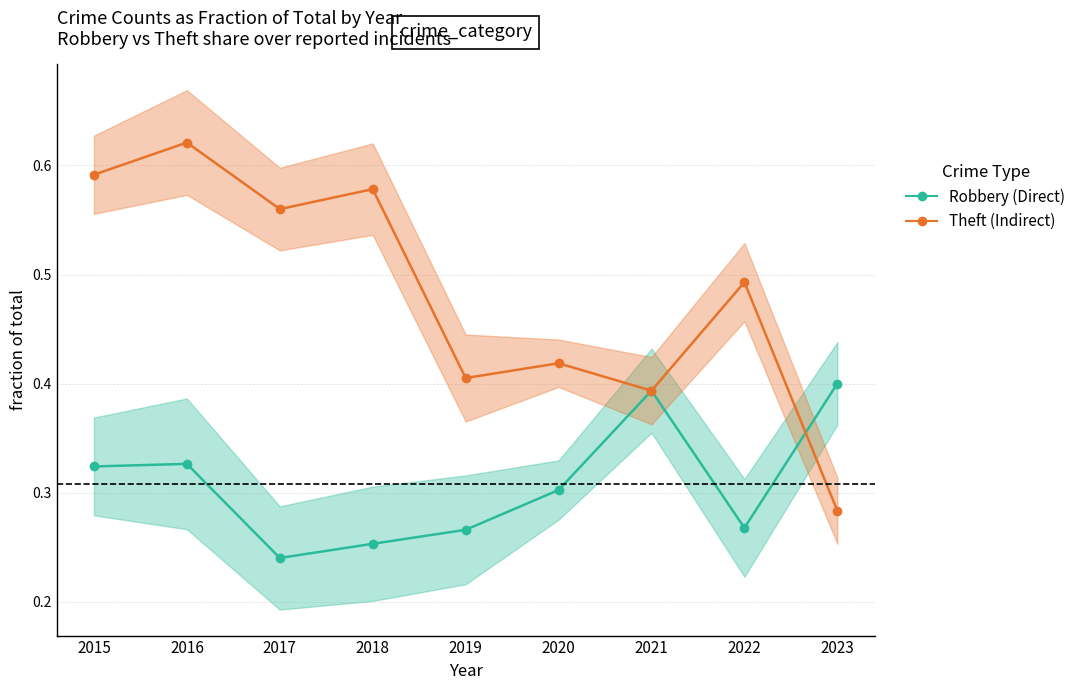

What is the value of the Theft (Indirect) point at the 6th from the left?

0.4